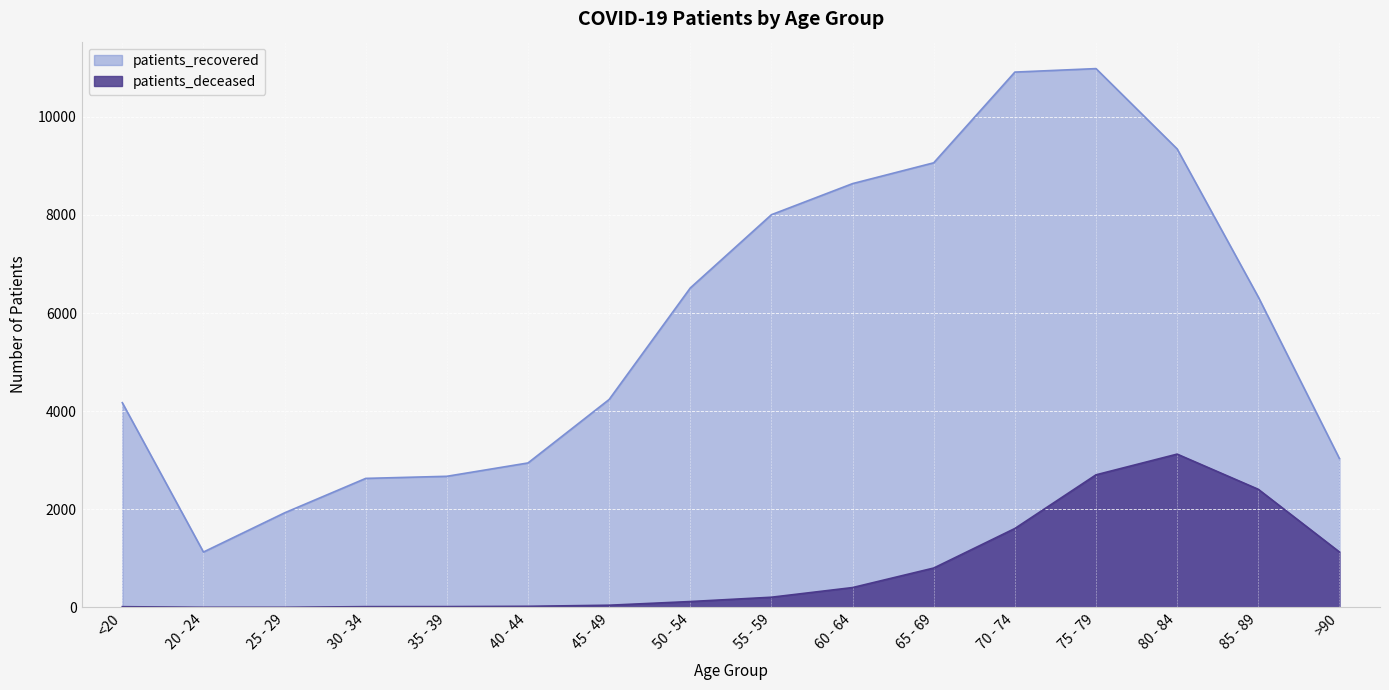

Which category has the lowest value in the patients_recovered series?

20 - 24